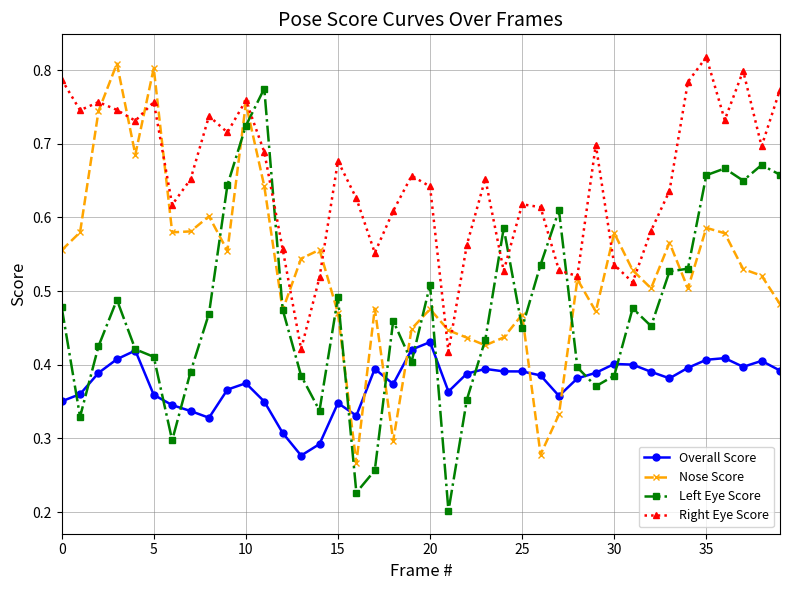

True or false: Right Eye Score and Left Eye Score intersect in this chart.

True